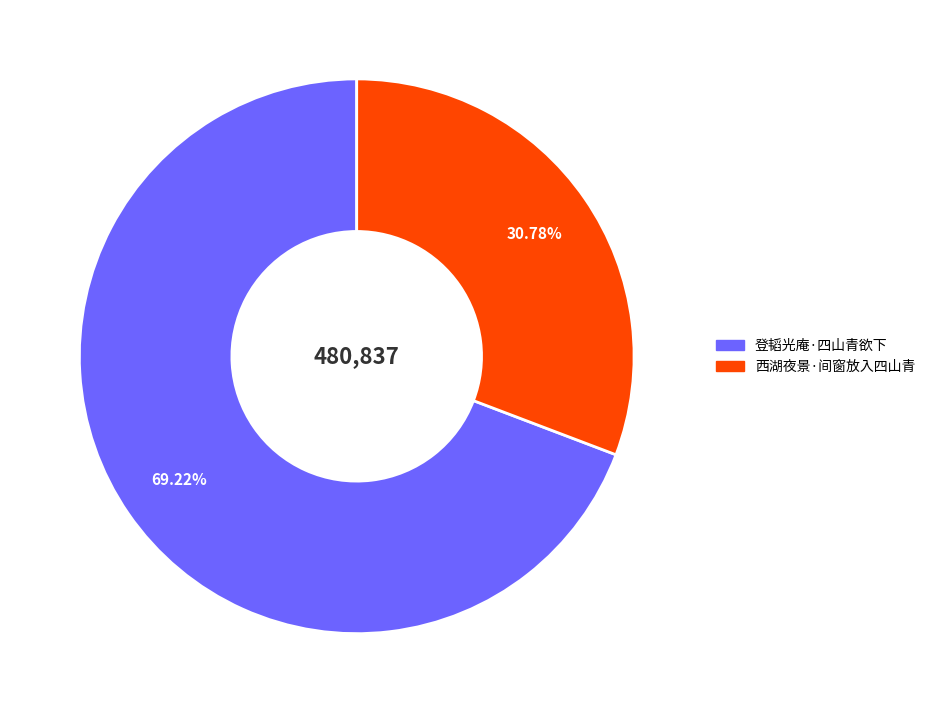

Is the sum of 西湖夜景·间窗放入四山青 and 登韬光庵·四山青欲下 greater than half?

Yes